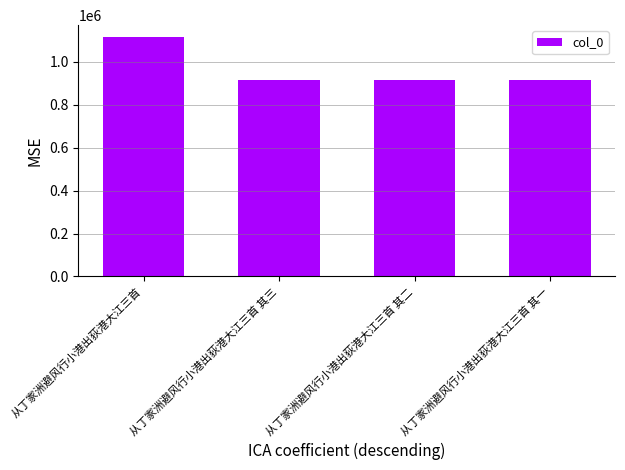

How many data points are less than 914026?

2